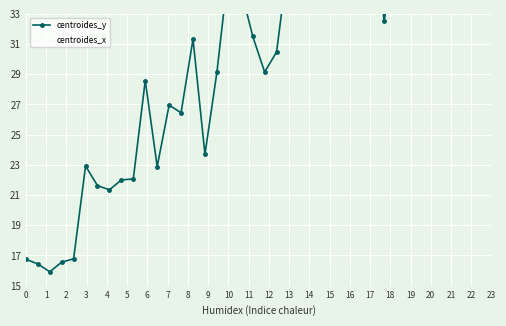

Is it true that centroides_y equals 17.7 at 13?

False